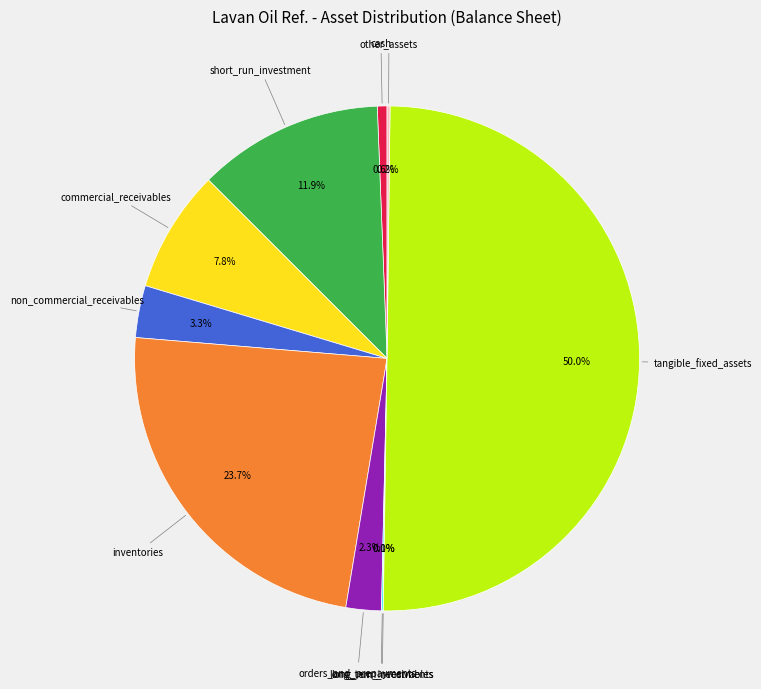

To the nearest percent, what portion does cash represent?

1%